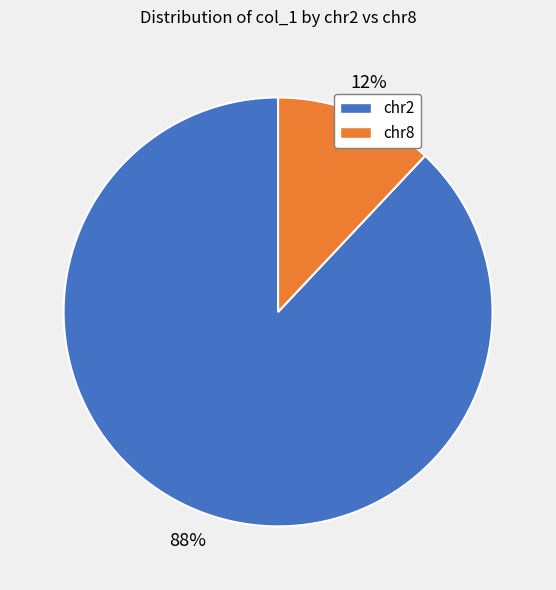

To the nearest percent, what percentage of the pie is chr8?

12%